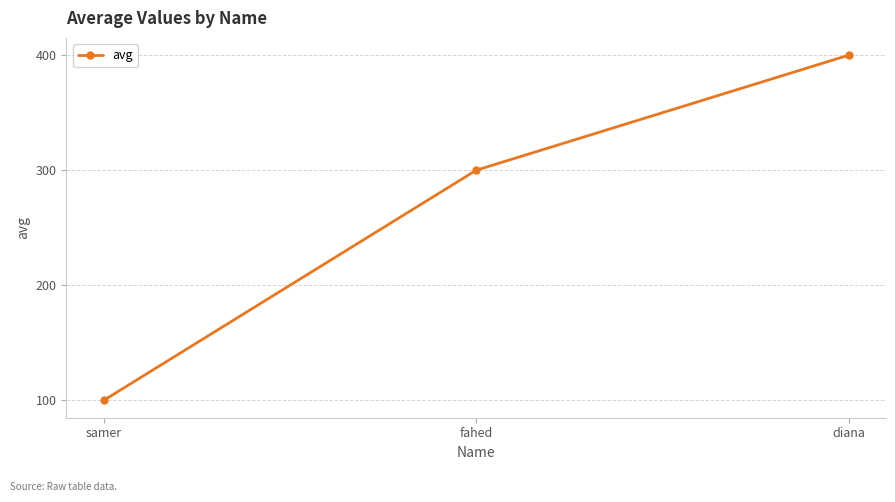

Rank the categories by value from highest to lowest.

diana, fahed, samer